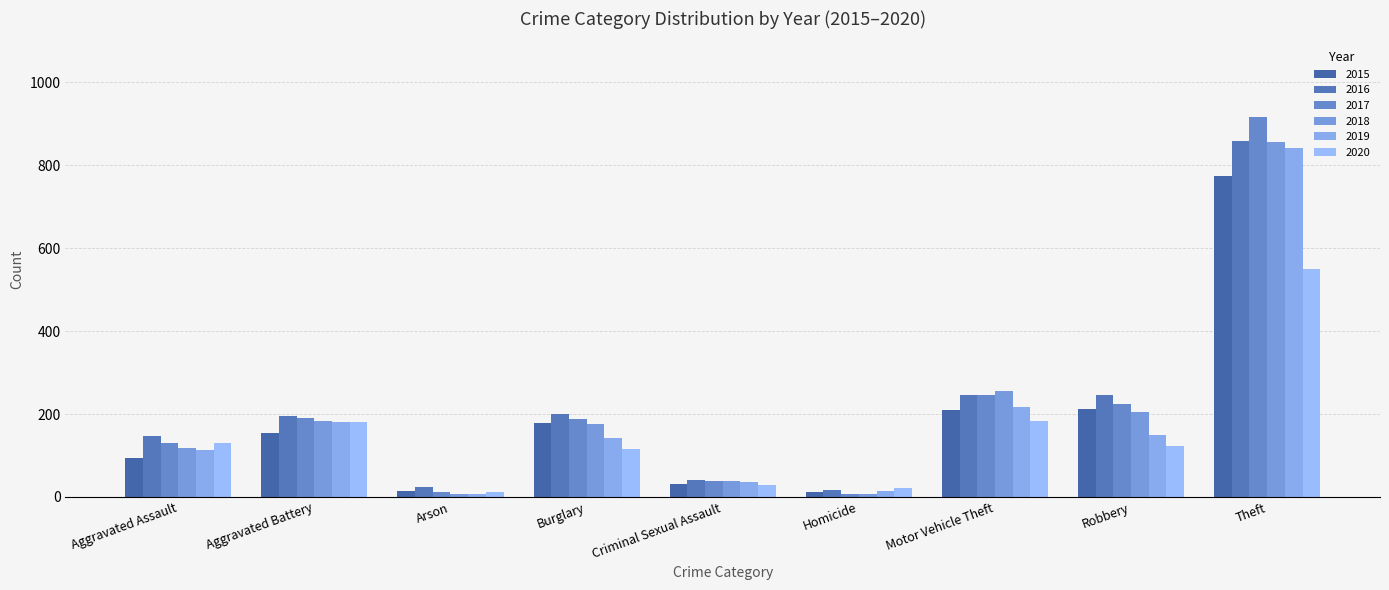

The value of 2016 at Motor Vehicle Theft is 138. True or false?

False